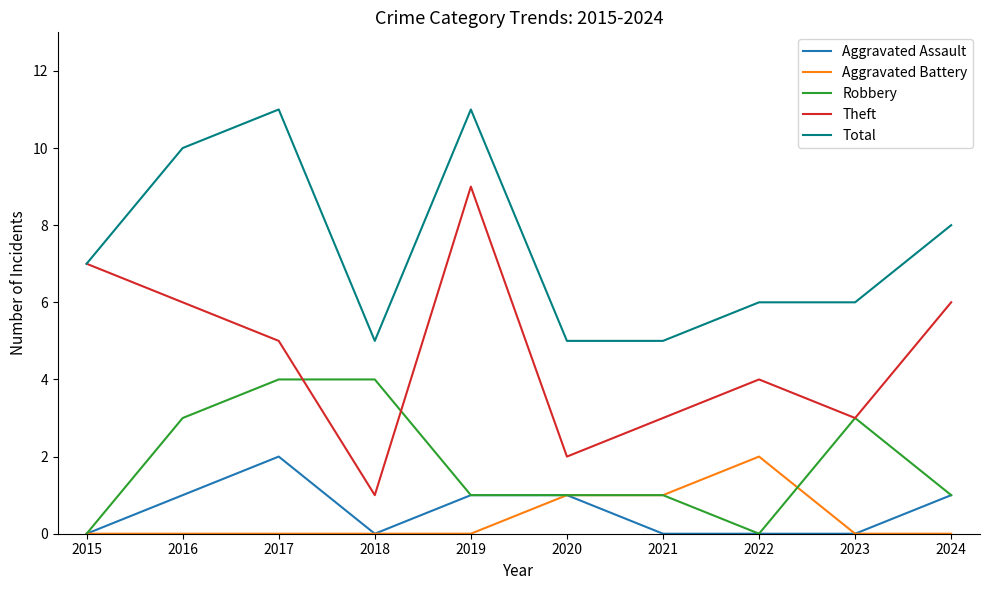

Where is the first local minimum for Theft?

2018